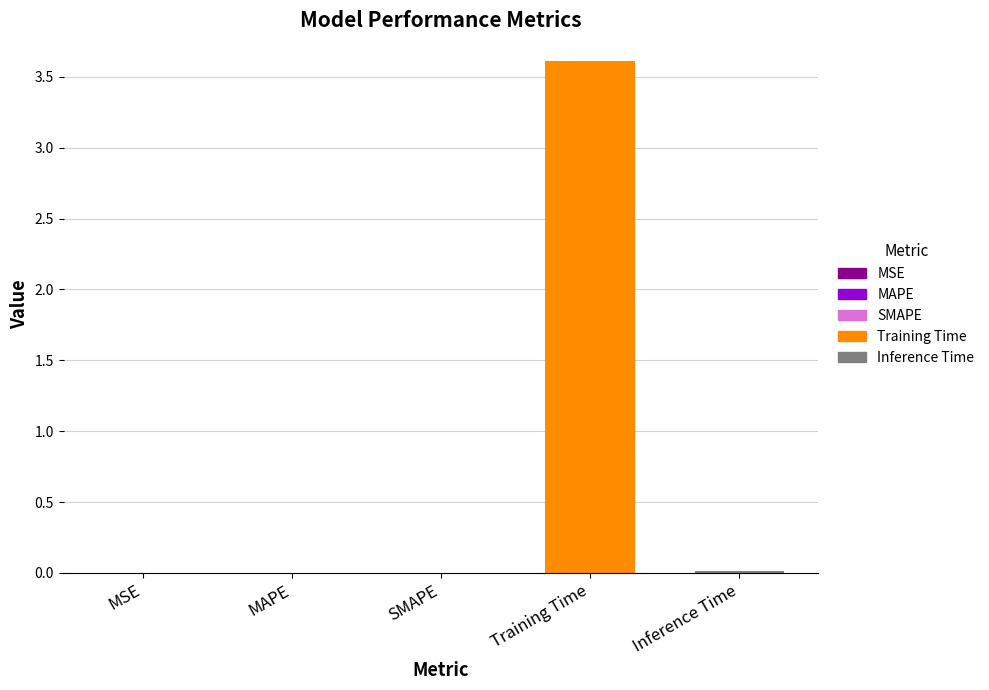

Is it true that the value at SMAPE is 0.0?

True